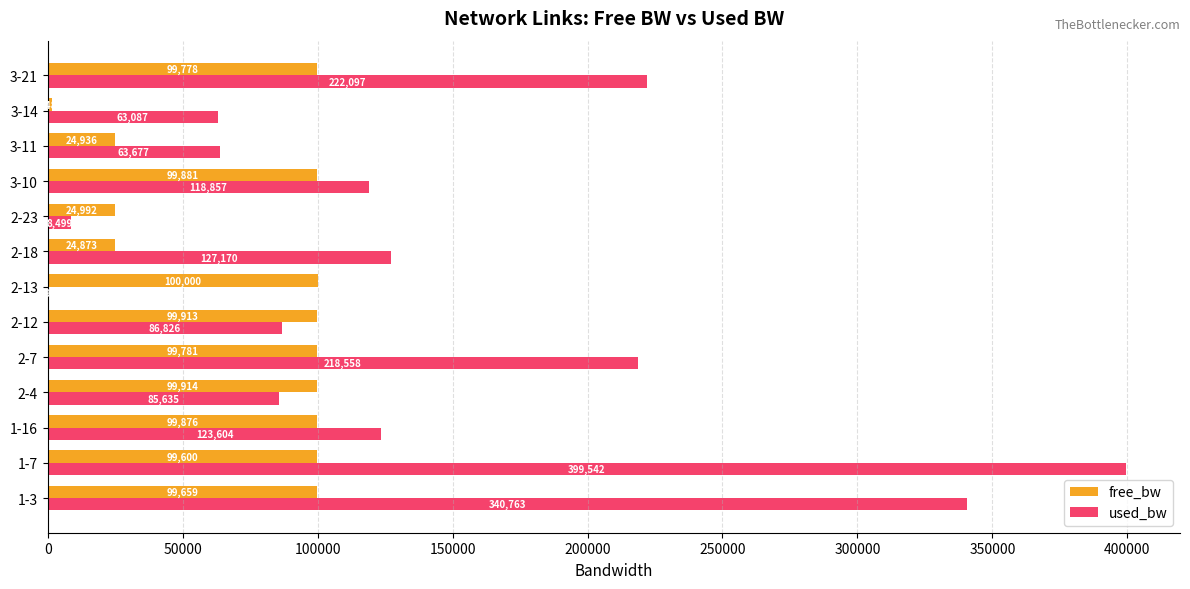

The value of free_bw at 1-3 is 99659.2. True or false?

True